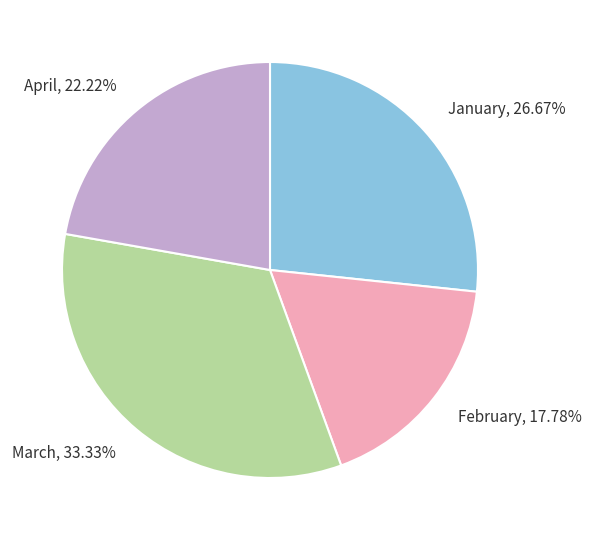

To the nearest percent, what is the average slice percentage?

25%